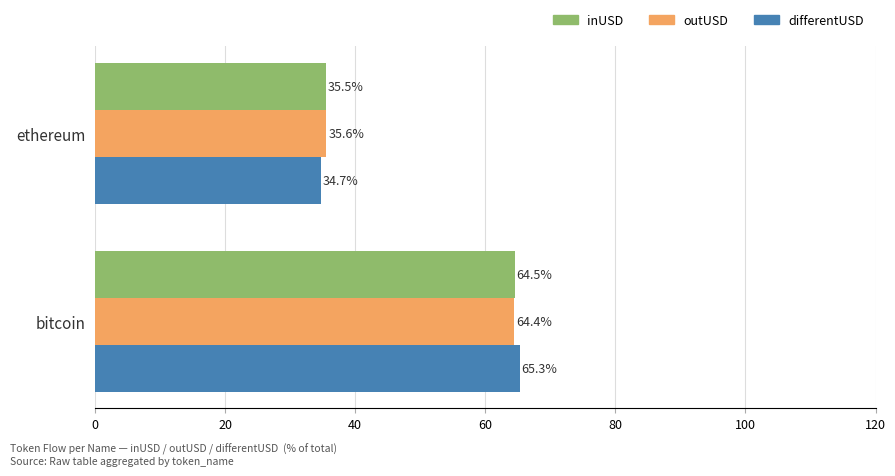

List the series in order of their peak value, highest first.

differentUSD, inUSD, outUSD